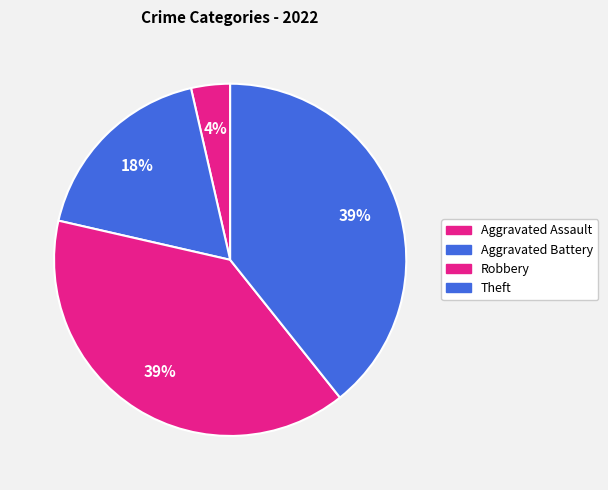

Count the number of slices in the pie.

4